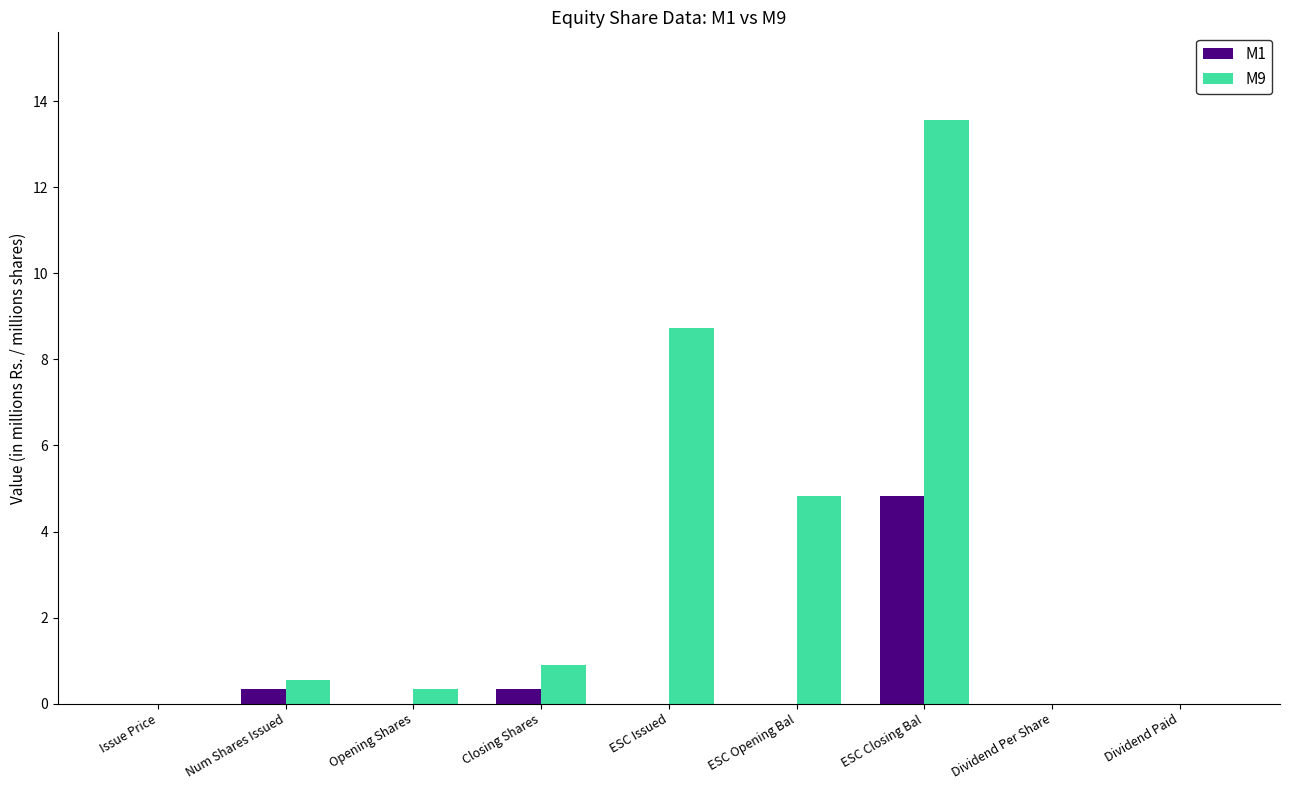

What is the approximate value of M9 at ESC Opening Bal?

4.8